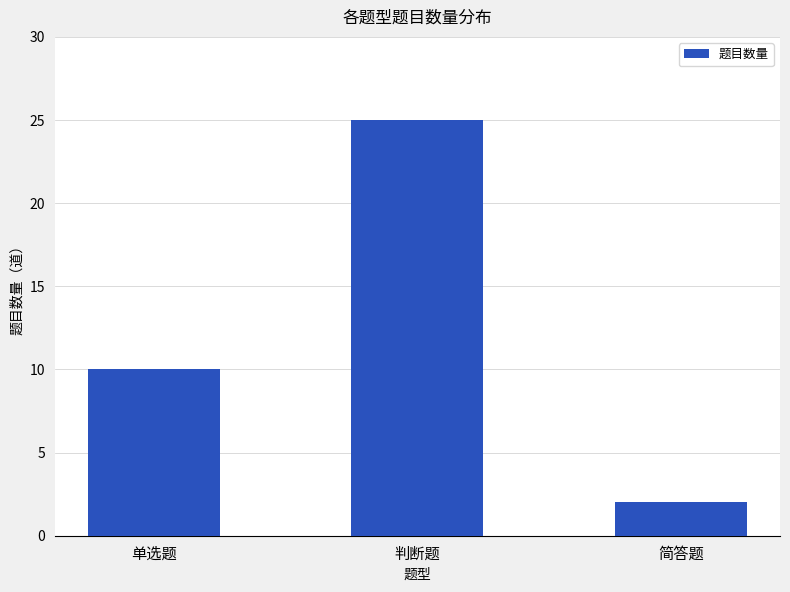

What is the difference between the maximum and second lowest values?

15